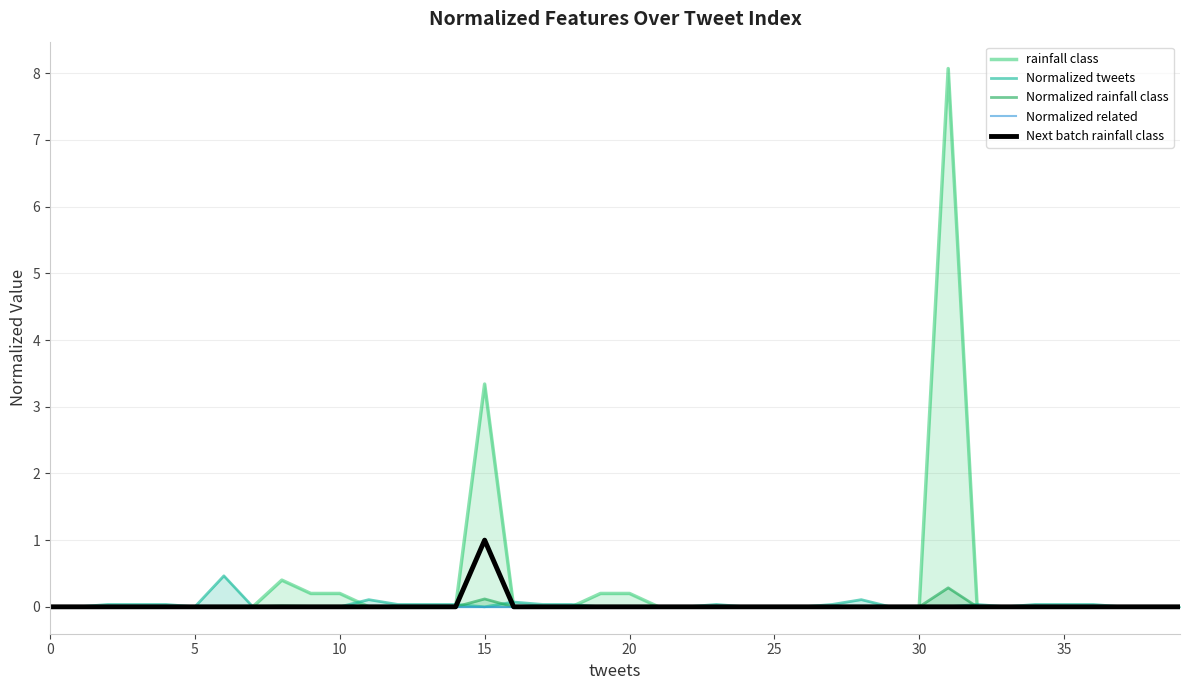

List the series in order of their peak value, highest first.

rainfall class, Next batch rainfall class, Normalized tweets, Normalized rainfall class, Normalized related